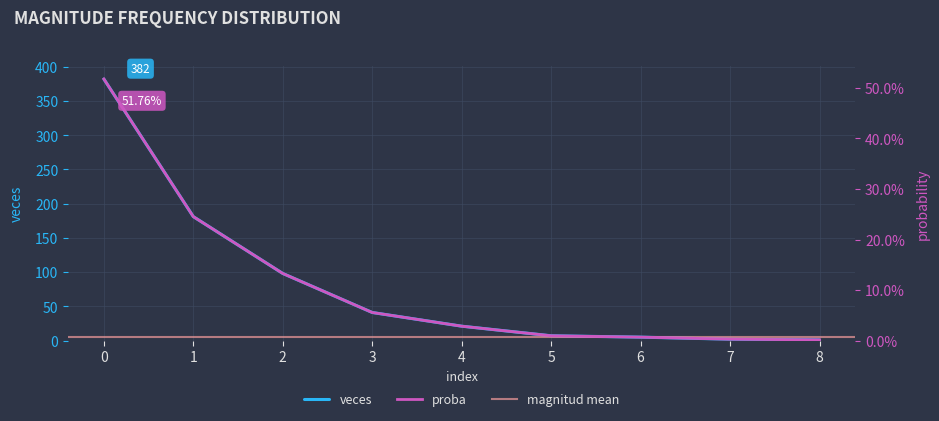

Rank the categories by veces value from lowest to highest.

8, 7, 6, 5, 4, 3, 2, 1, 0